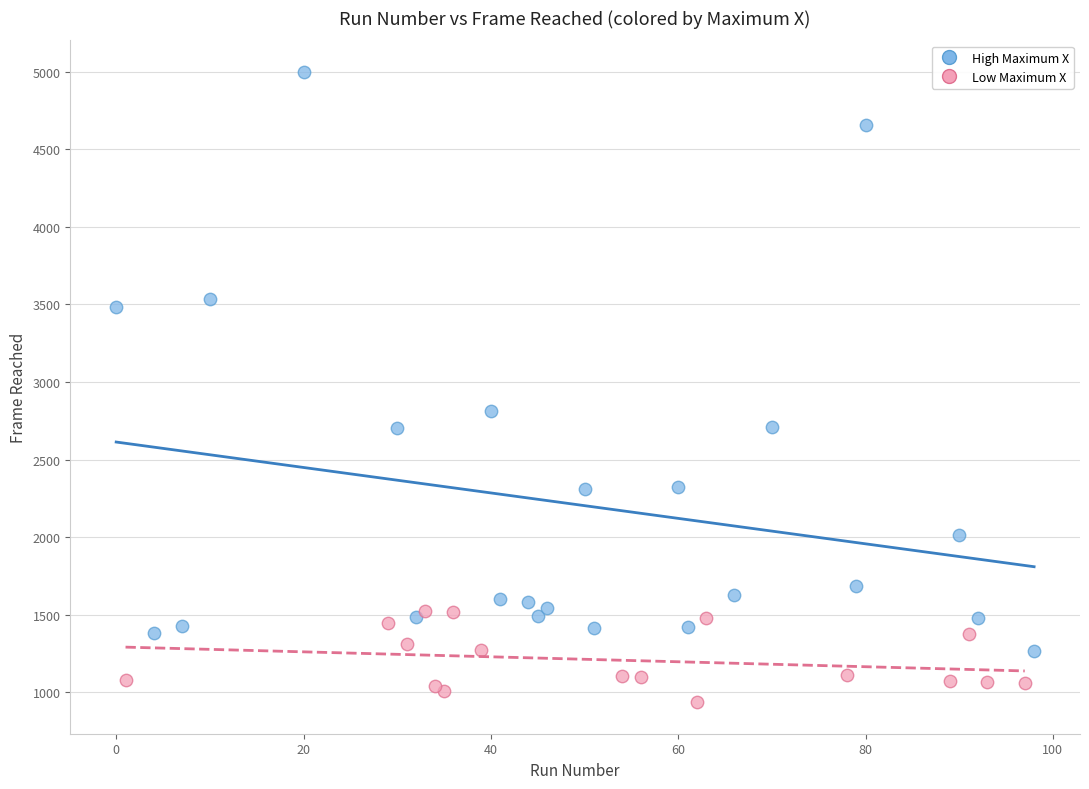

Which series has the widest spread of Y values?

High Maximum X